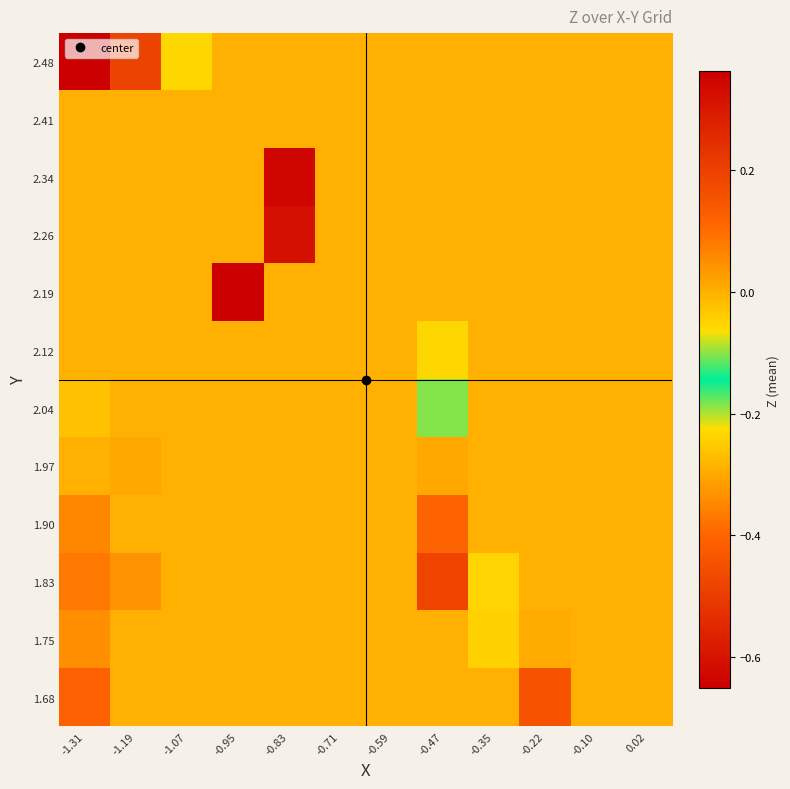

What is the smallest value displayed?

-0.7